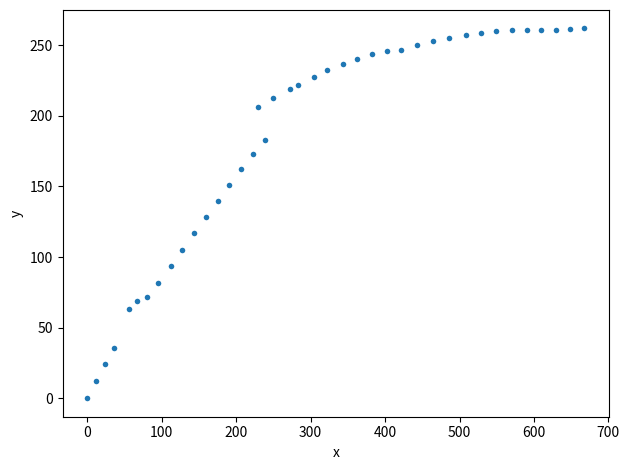

What is the range of X values (max minus min)?

667.9